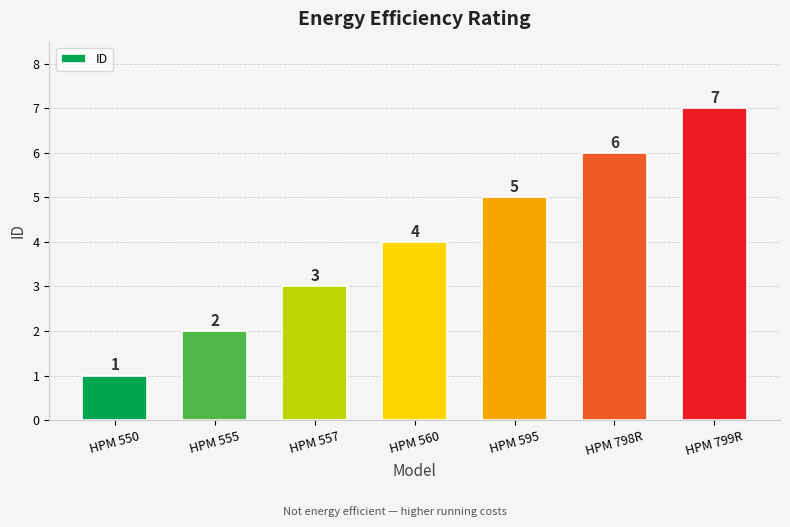

What is the label of the 1st bar from the right?

HPM 799R